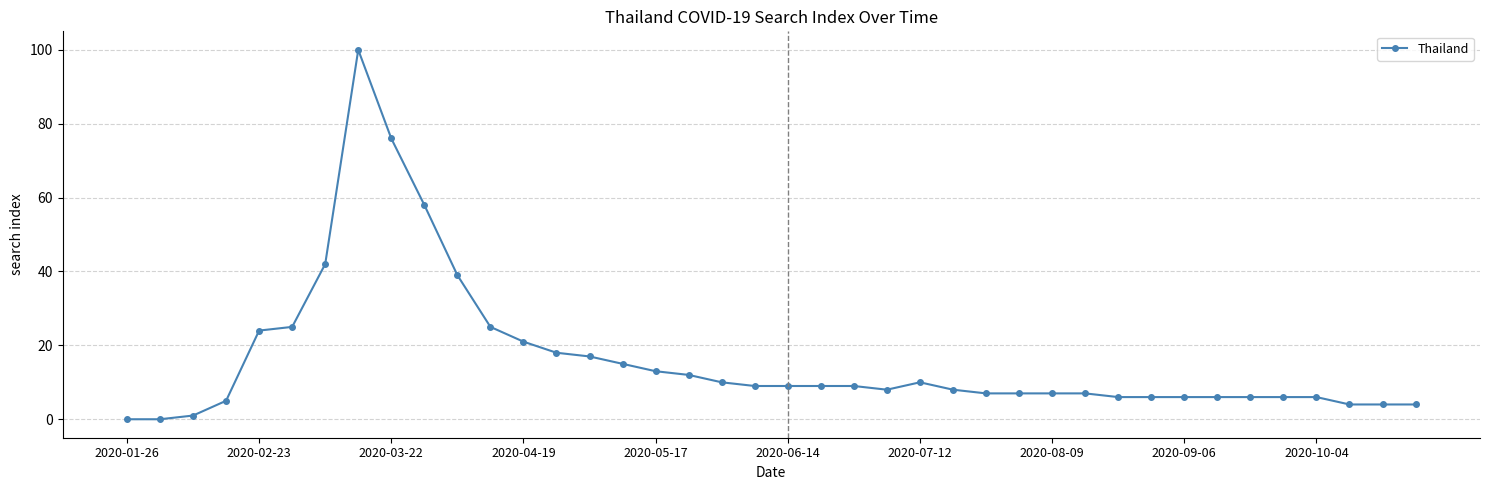

What is the maximum value shown in the chart?

100